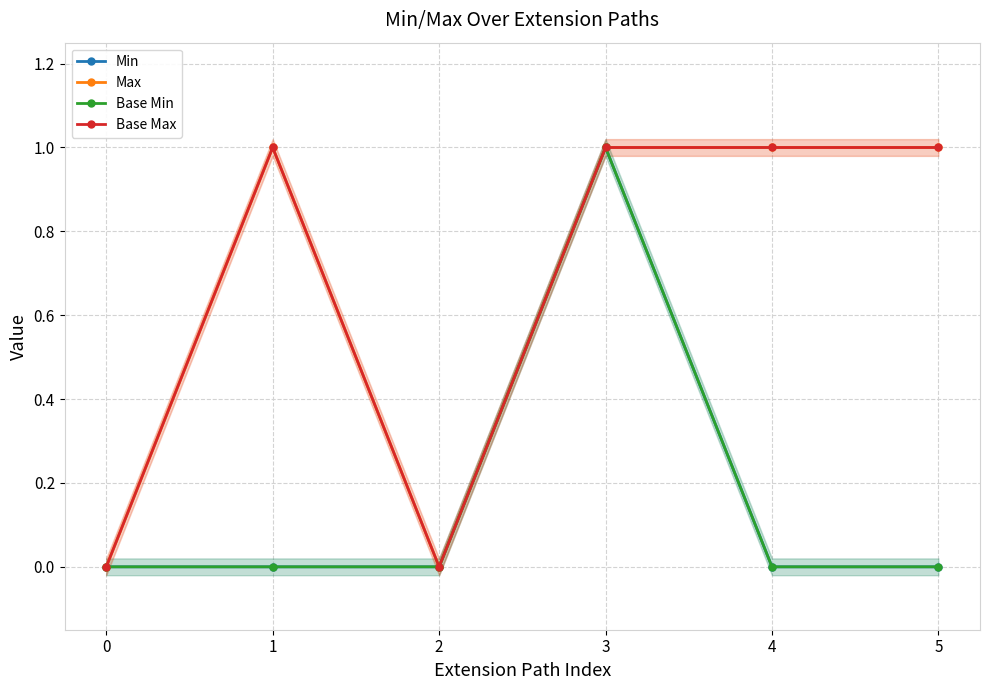

Reading left to right, extract all data points from this chart.

Min: 0=0	1=0	2=0	3=1	4=0	5=0
Max: 0=0	1=1	2=0	3=1	4=1	5=1
Base Min: 0=0	1=0	2=0	3=1	4=0	5=0
Base Max: 0=0	1=1	2=0	3=1	4=1	5=1